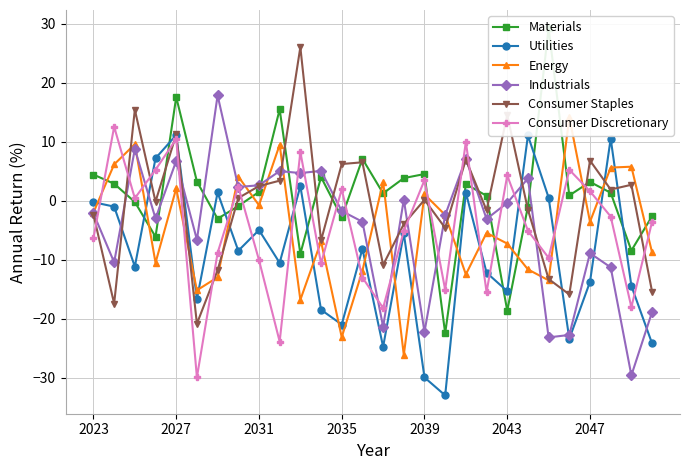

What is the highest value of the Industrials series?

17.8